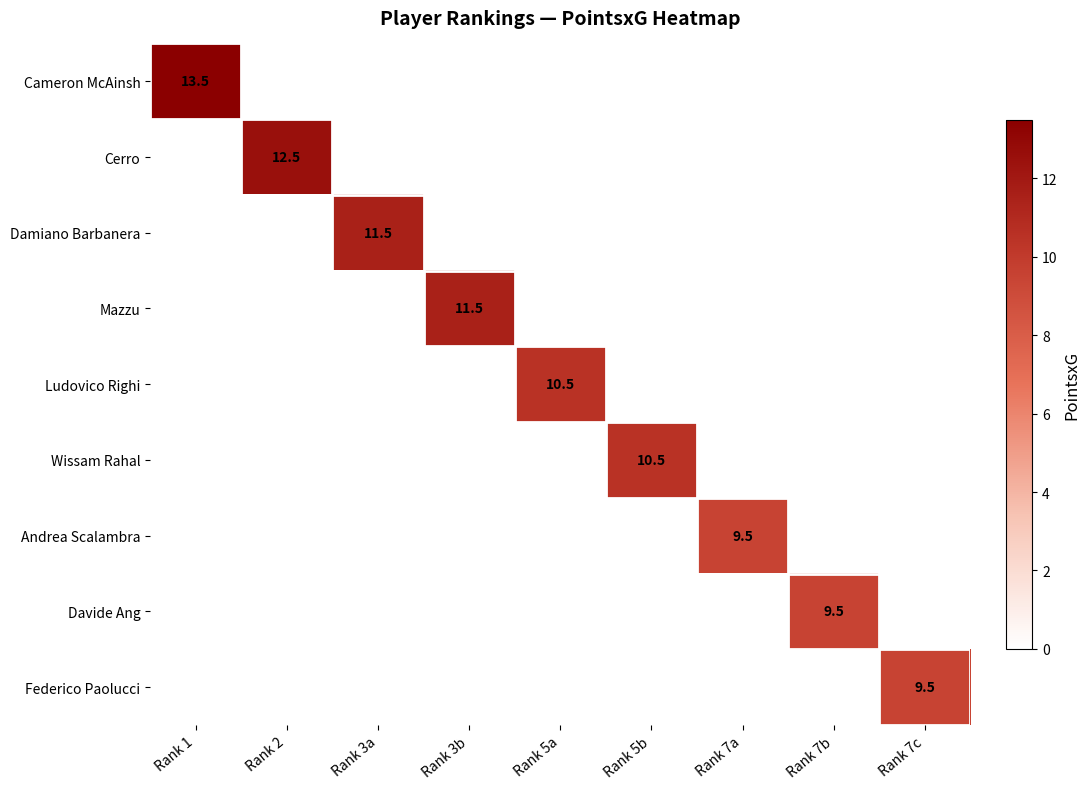

What is the spread (max minus min) of values at Rank 1?

13.5